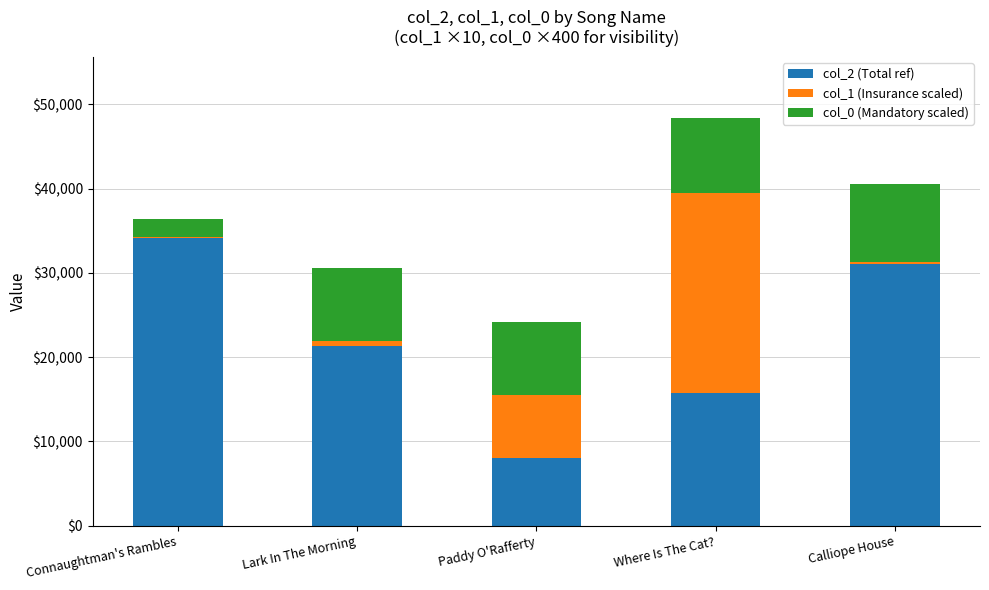

What is the total value across all series at Where Is The Cat??

48398.2